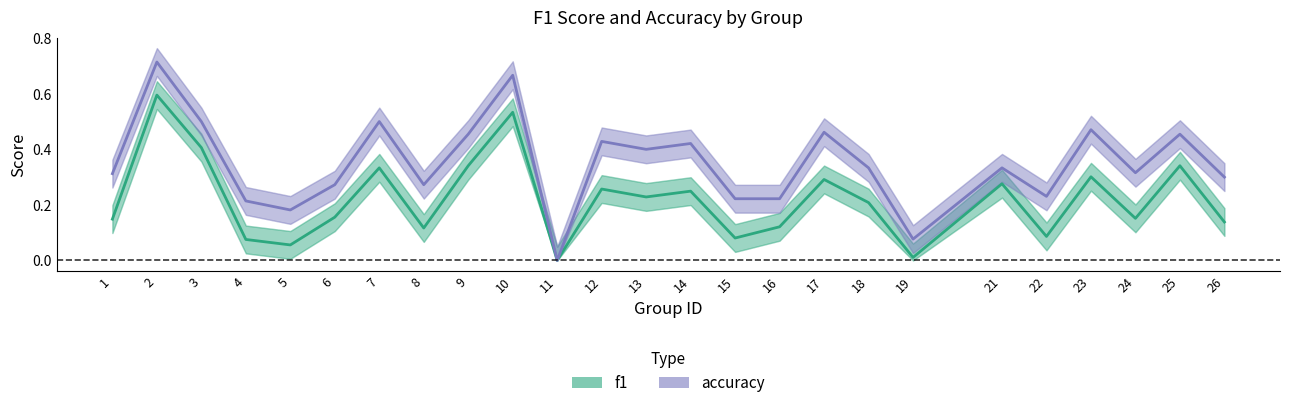

What is the difference between the maximum and minimum values in the f1 series?

0.6